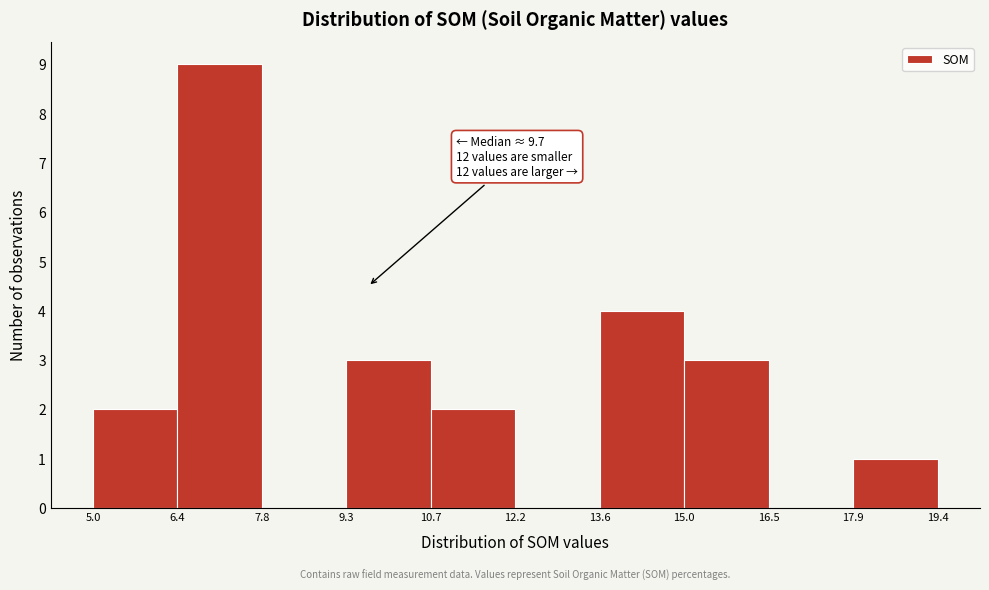

Which range on the x-axis has the tallest bar?

6.4 to 7.8